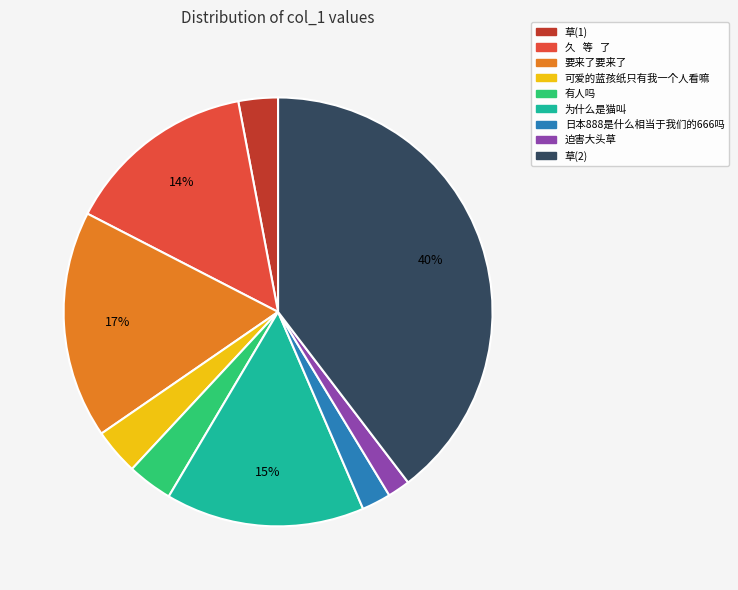

Between 可爱的蓝孩纸只有我一个人看嘛 and 草(2), which is larger?

草(2)